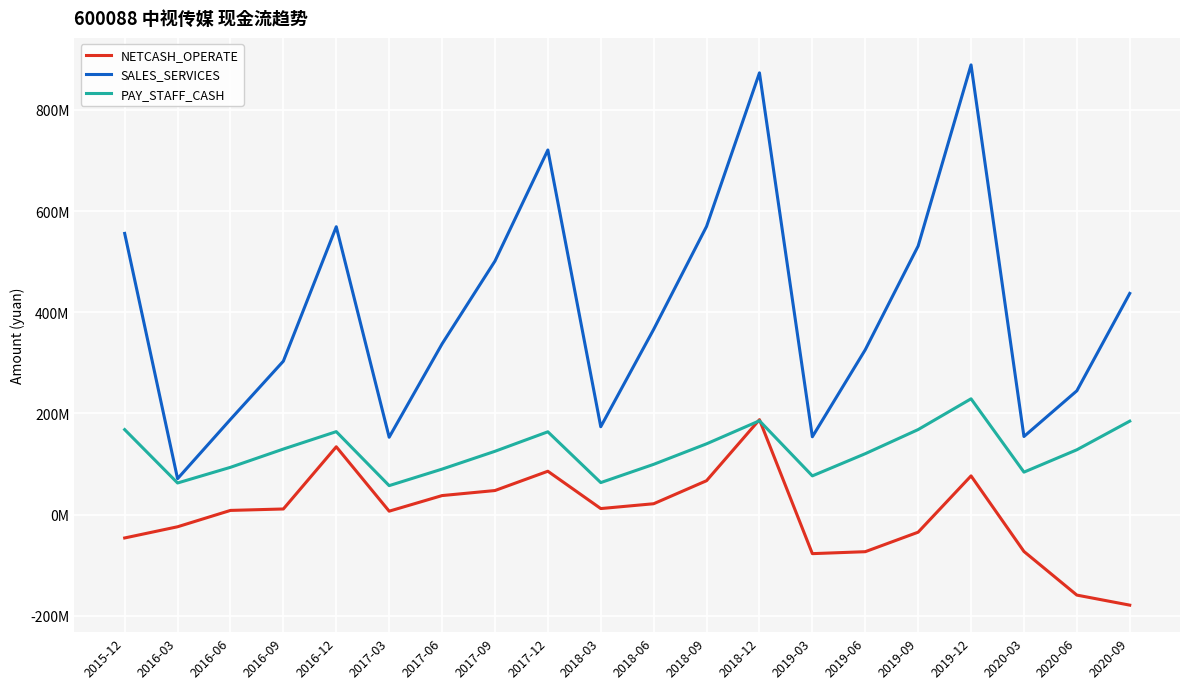

What are all the series names shown in the legend?

NETCASH_OPERATE, SALES_SERVICES, PAY_STAFF_CASH